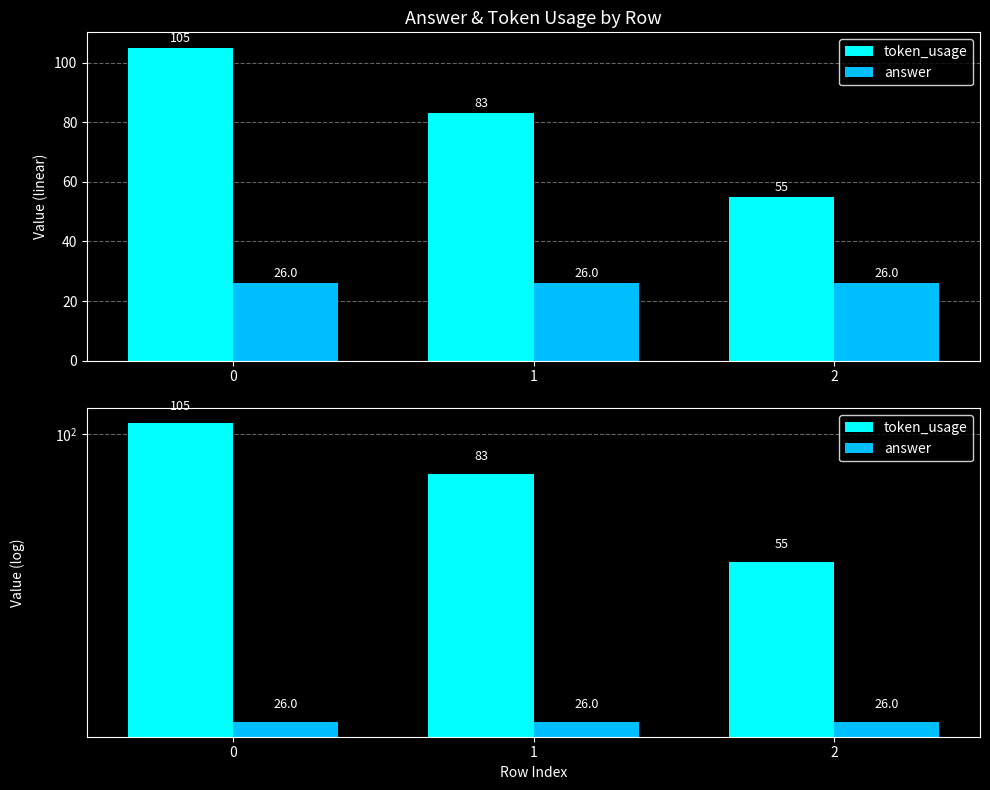

At how many categories does at least one series exceed 38?

3